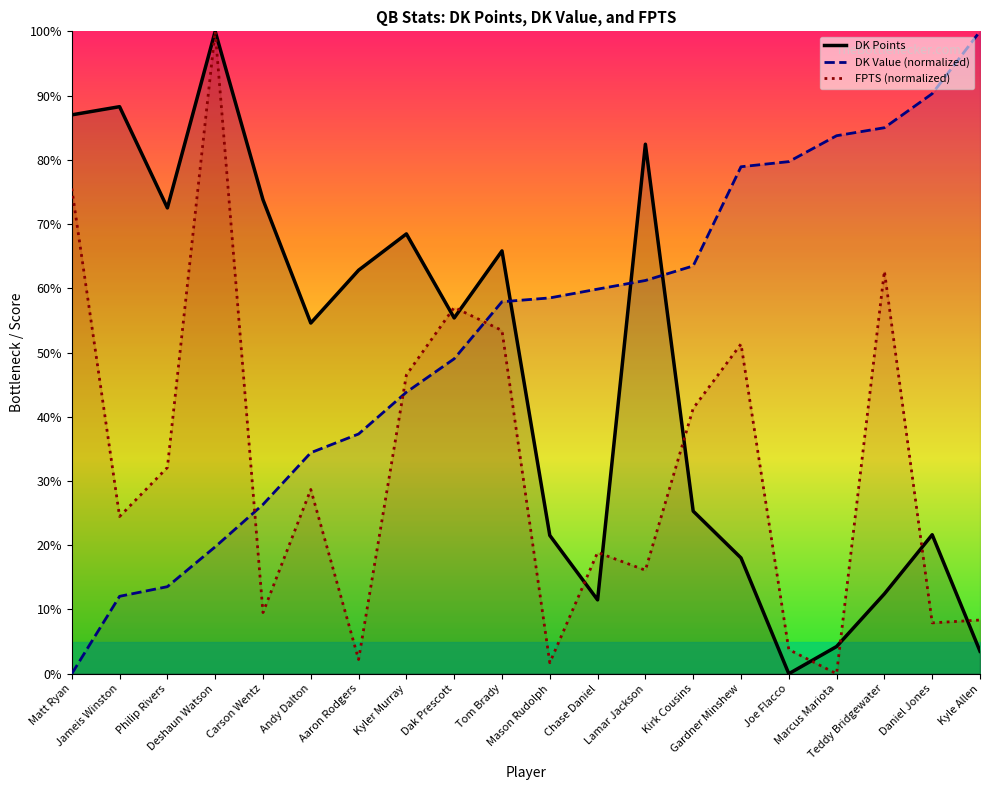

What is the label of the 4th point from the right?

Marcus Mariota